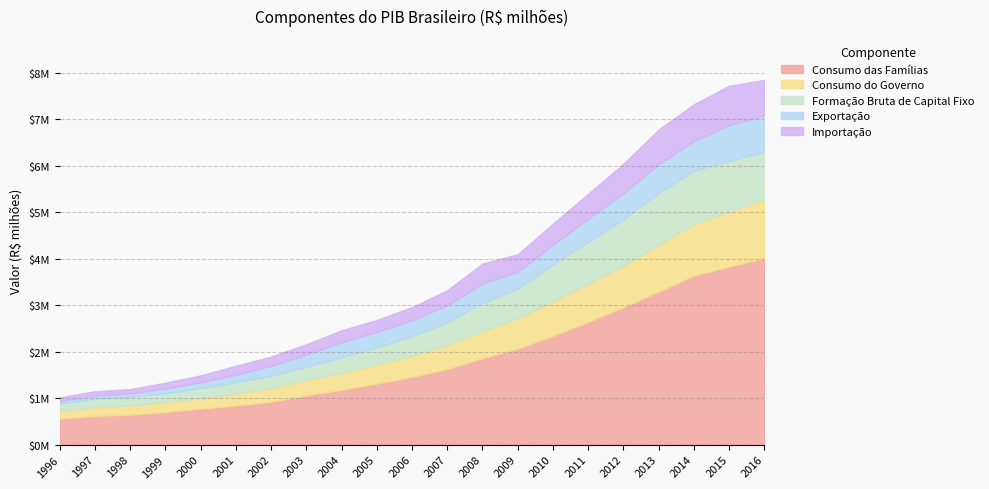

True or false: Consumo do Governo has a value of 585868.0 at 2008.

True